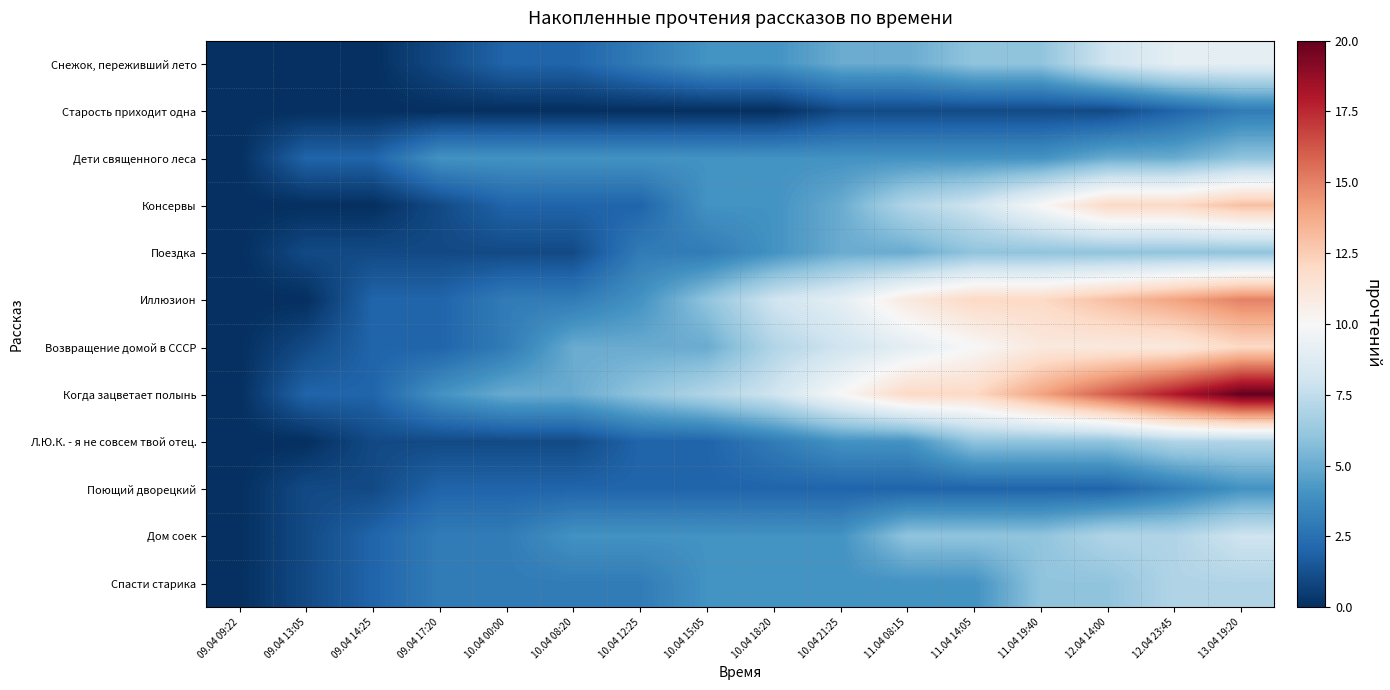

What is the greatest value displayed?

20